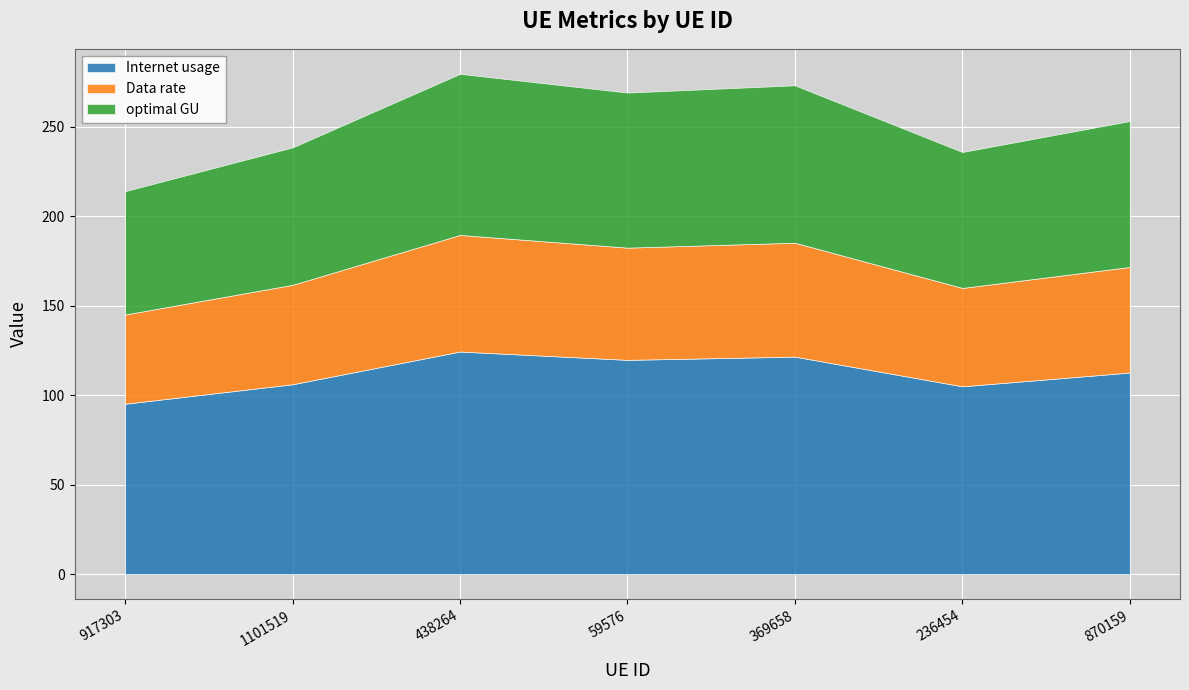

Is the value of optimal GU at 1101519 greater than the value of Internet usage at 917303?

No